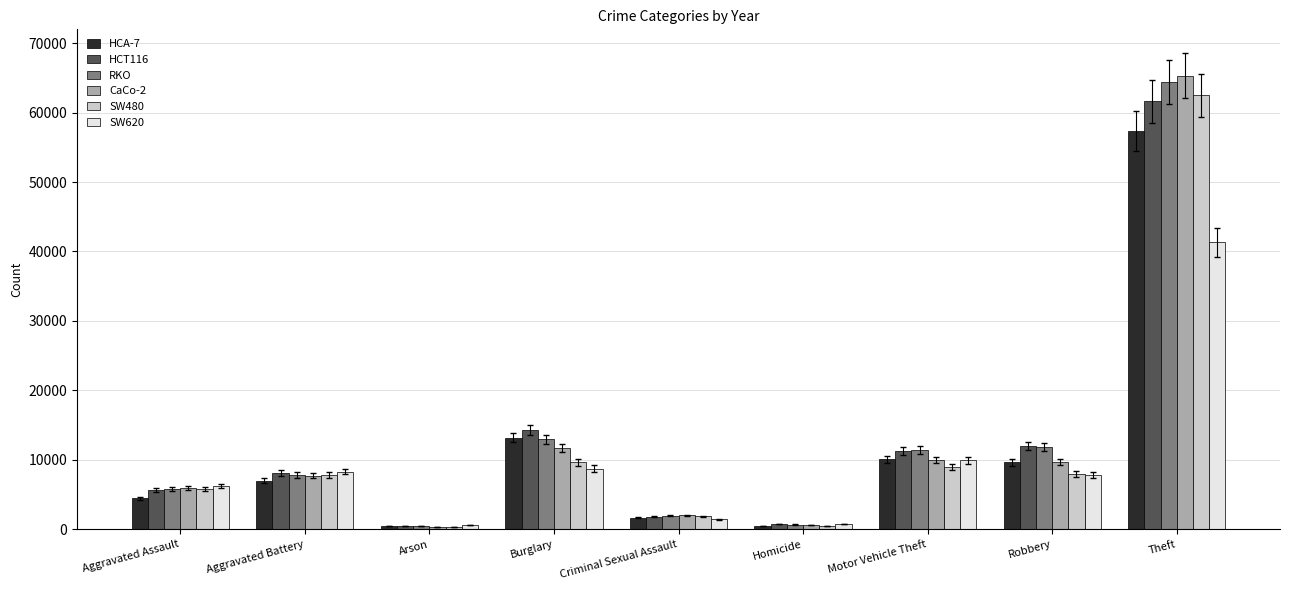

At how many categories does at least one series exceed 35153?

1